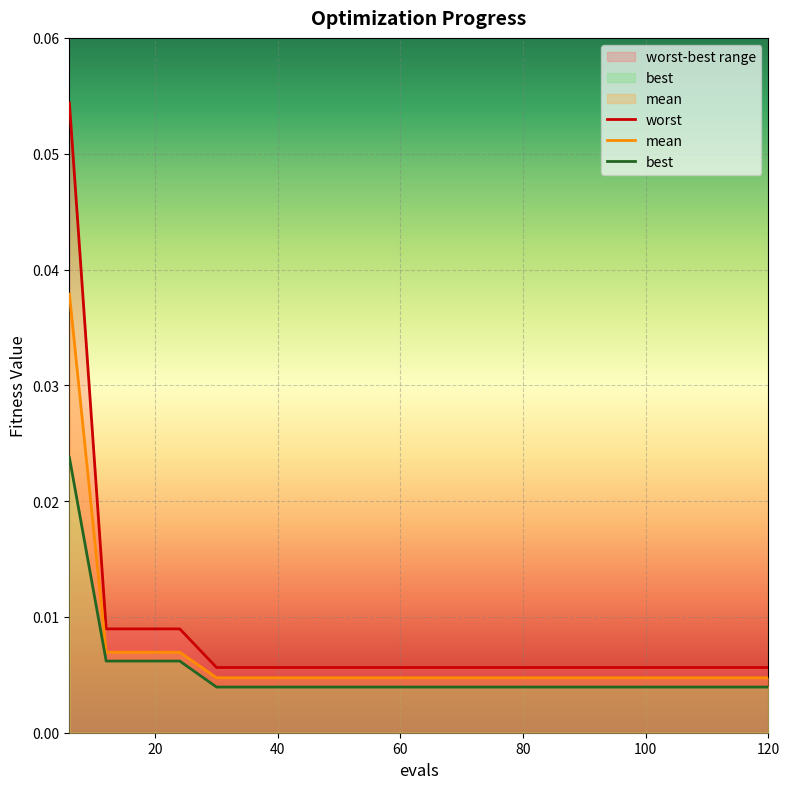

Rank the series by their average value, from highest to lowest.

worst, mean, best